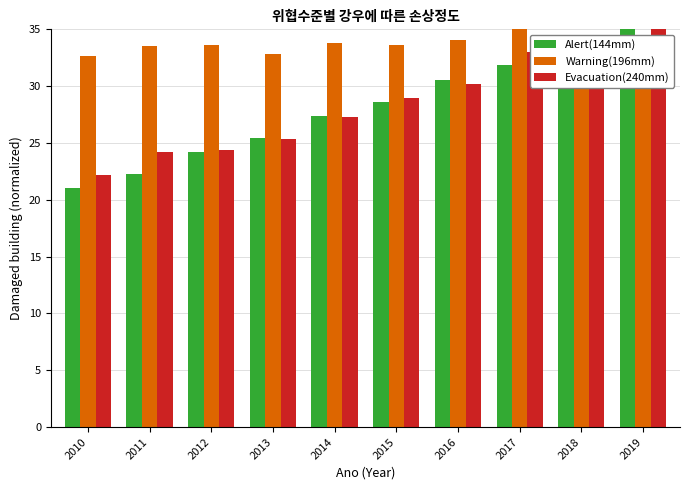

Is it true that Evacuation(240mm) equals 9.9 at 2016?

False